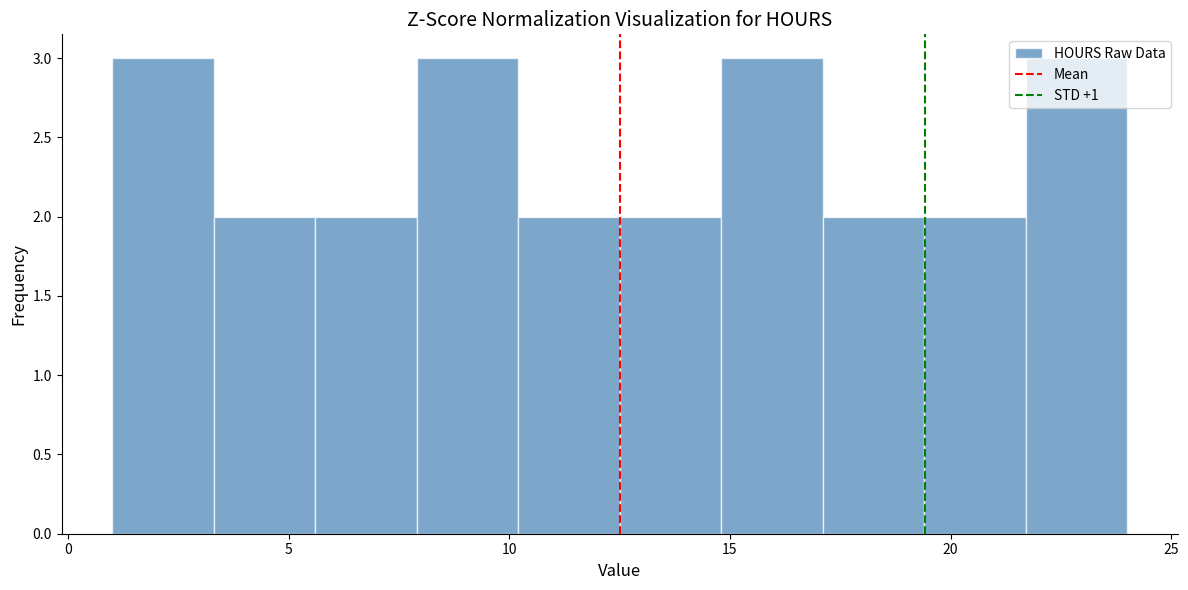

Reading left to right, list every bar in this chart as the range it spans on the x-axis followed by its height. Neither the bar edges nor the heights are printed on the chart, so give them approximately, as read against the axes.

1.0 to 3.3: 3
3.3 to 5.6: 2
5.6 to 7.9: 2
7.9 to 10.2: 3
10.2 to 12.5: 2
12.5 to 14.8: 2
14.8 to 17.1: 3
17.1 to 19.4: 2
19.4 to 21.7: 2
21.7 to 24.0: 3